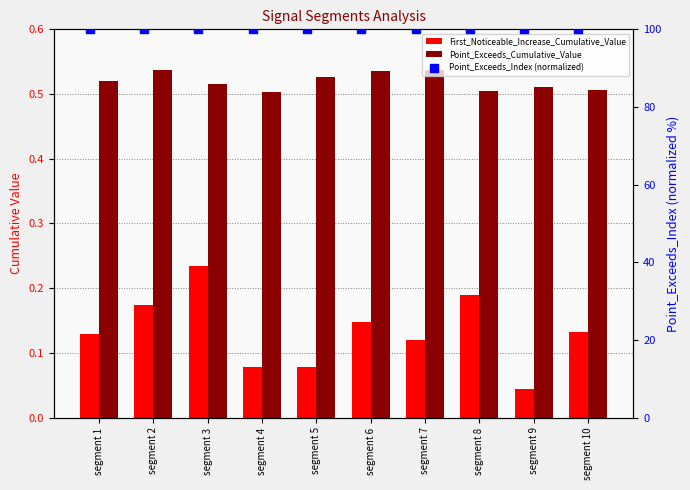

At how many categories does at least one series exceed 9?

10